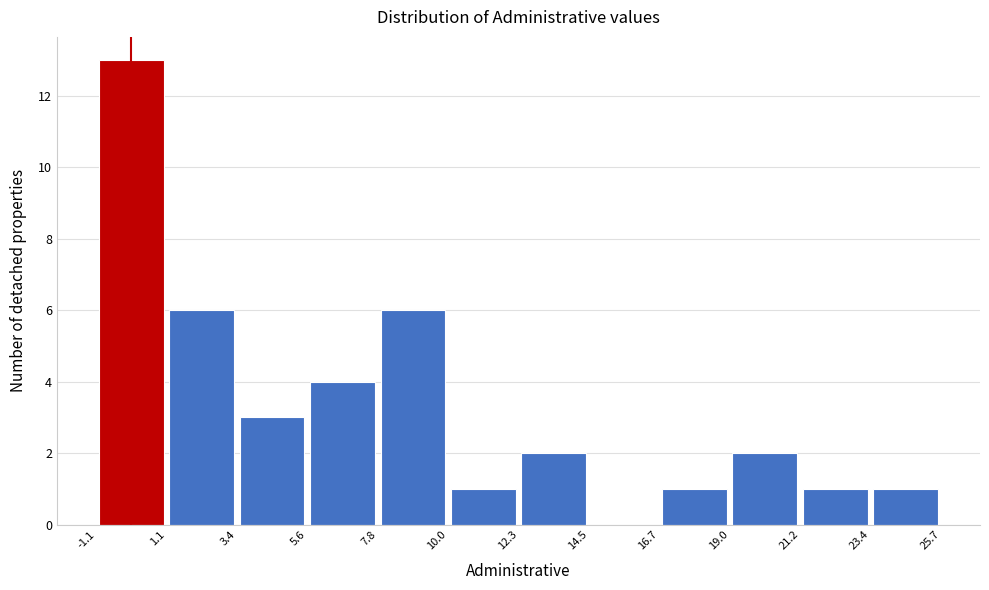

Reading left to right, transcribe this chart: for each bar, give the range it covers on the x-axis and its height. The values are not printed on the chart, so give them approximately, as read against the axis.

-1.1 to 1.1: 13
1.1 to 3.4: 6
3.4 to 5.6: 3
5.6 to 7.8: 4
7.8 to 10.0: 6
10.0 to 12.3: 1
12.3 to 14.5: 2
14.5 to 16.7: 0
16.7 to 19.0: 1
19.0 to 21.2: 2
21.2 to 23.4: 1
23.4 to 25.7: 1